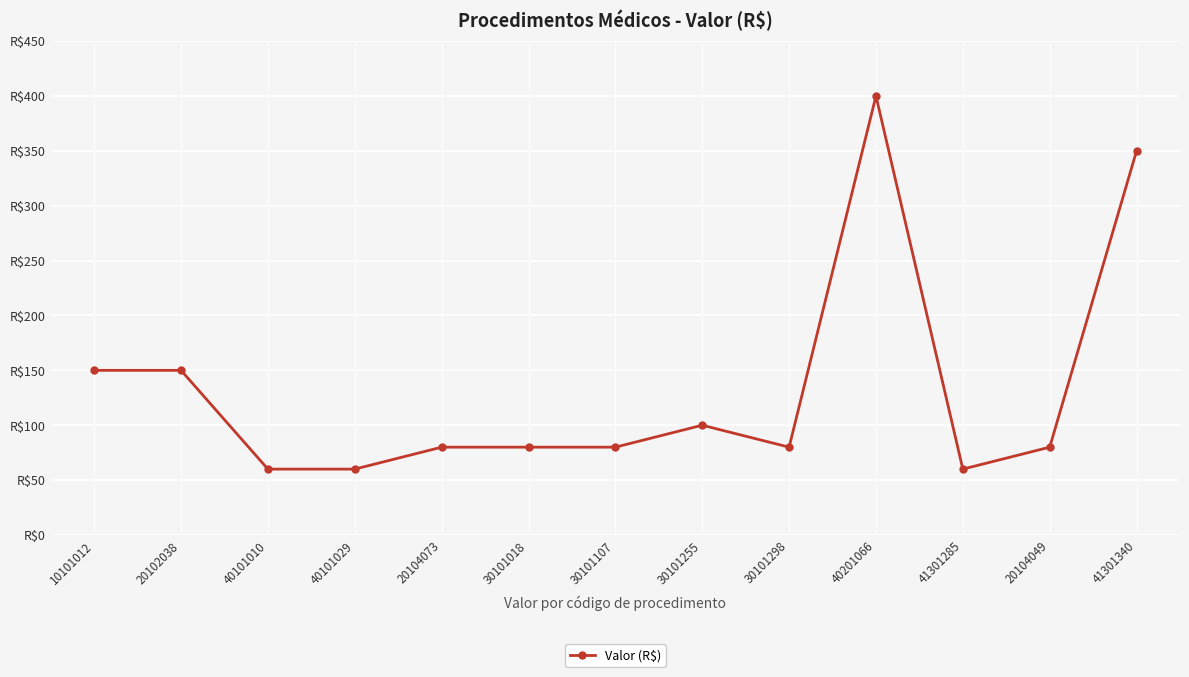

Reading right to left, what are all the values shown in this chart?

41301340=350	20104049=80	41301285=60	40201066=400	30101298=80	30101255=100	30101107=80	30101018=80	20104073=80	40101029=60	40101010=60	20102038=150	10101012=150